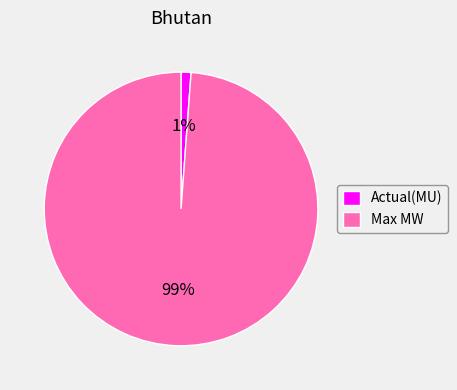

What is the majority slice?

Max MW